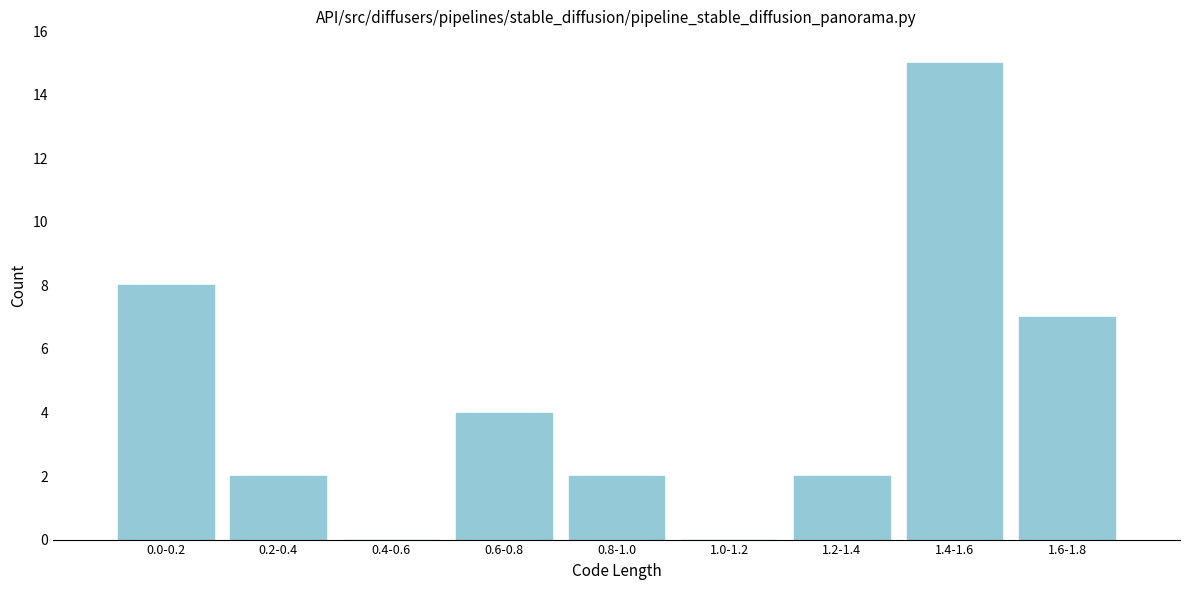

Reading left to right, what are all the values shown in this chart?

0.0-0.2=8	0.2-0.4=2	0.4-0.6=0	0.6-0.8=4	0.8-1.0=2	1.0-1.2=0	1.2-1.4=2	1.4-1.6=15	1.6-1.8=7